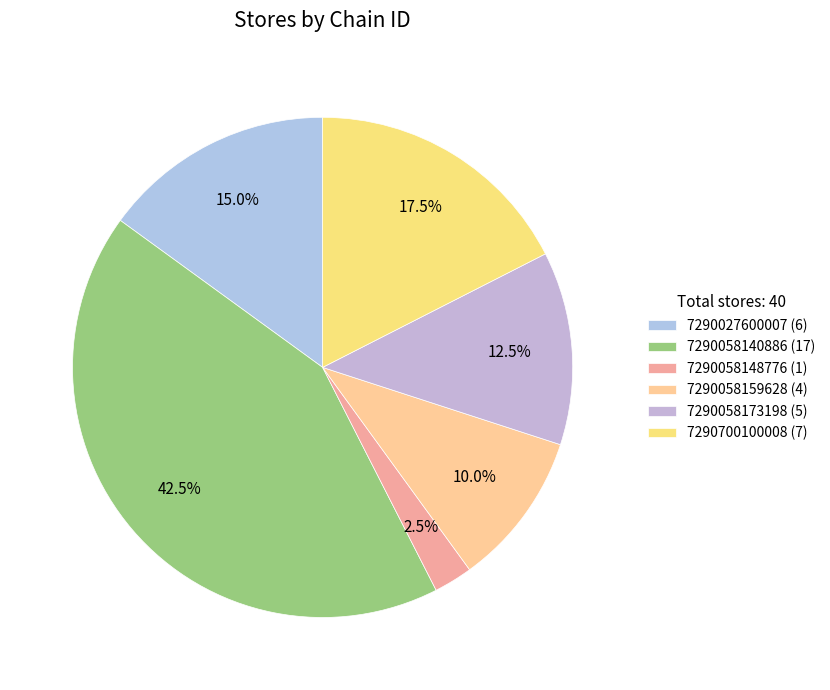

Rank the categories by value from lowest to highest.

7290058148776, 7290058159628, 7290058173198, 7290027600007, 7290700100008, 7290058140886